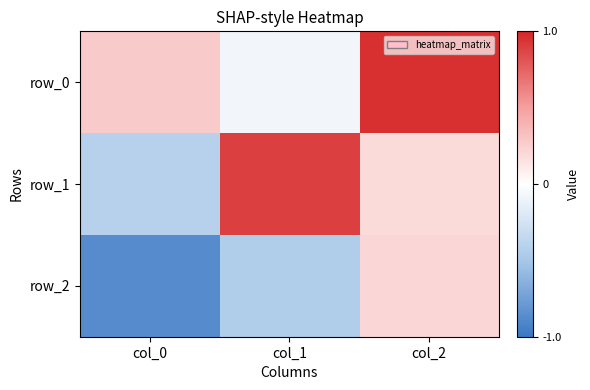

Which series has the widest spread of values?

row_1